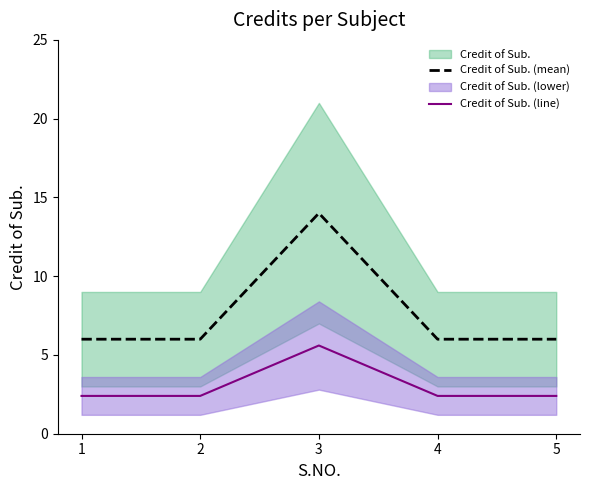

What is the spread (max minus min) of values at 4?

3.6